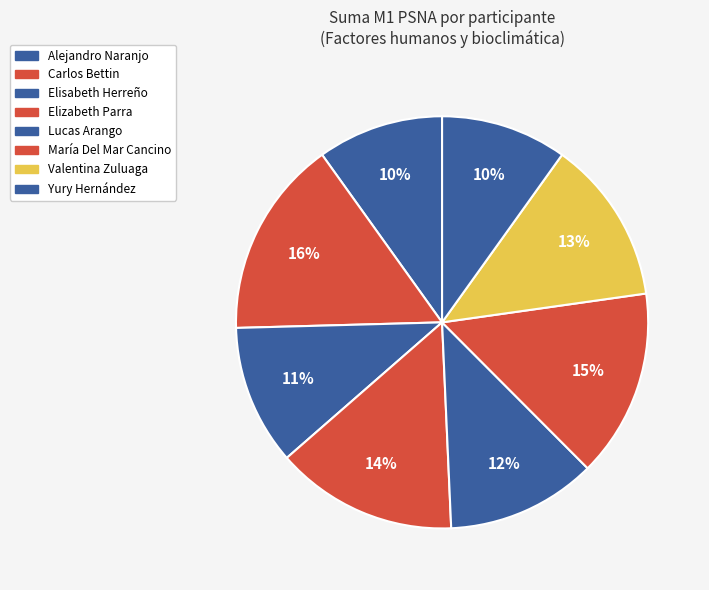

How many slices are in this pie chart?

8